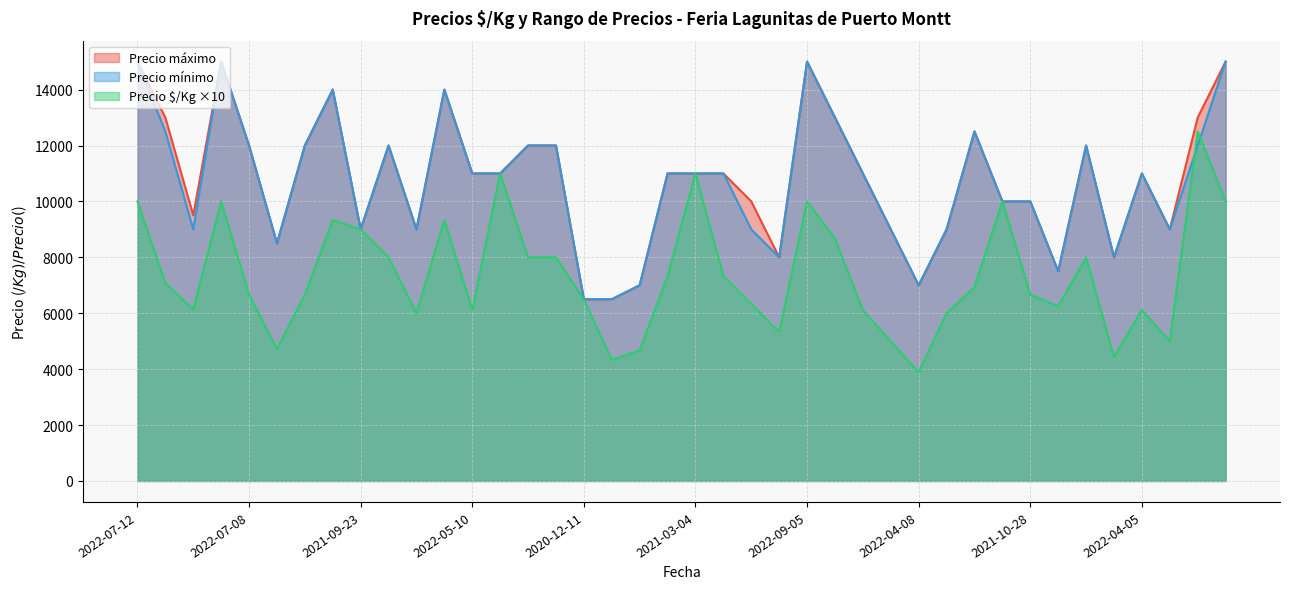

What is the total value across all series at 2021-09-23?

27000